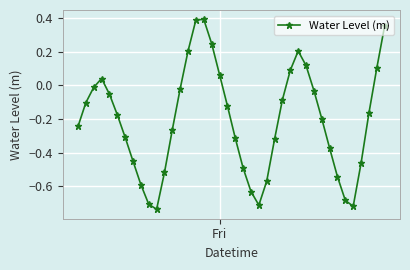

How many lines are shown in the chart?

1